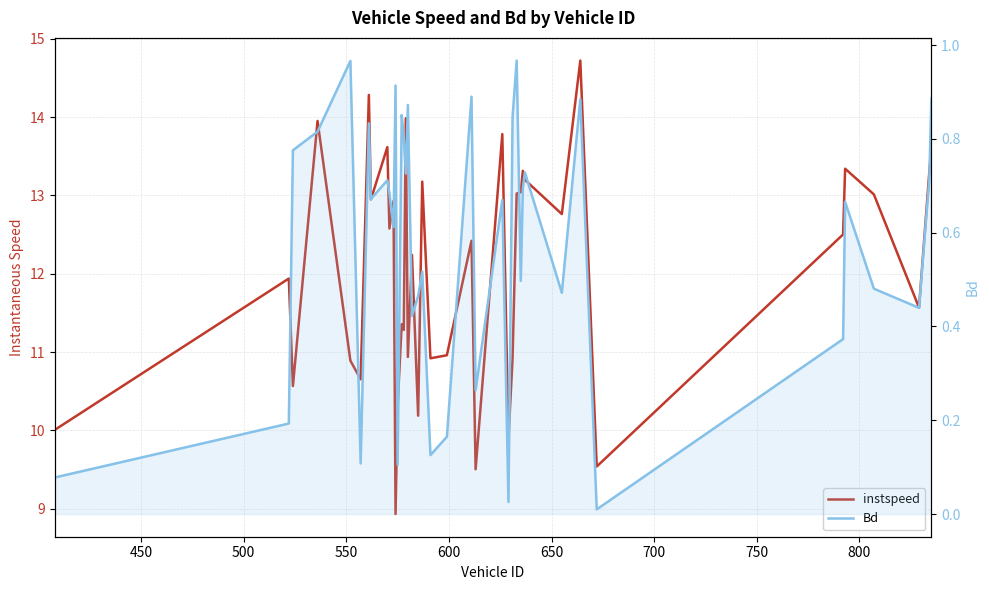

How many lines are shown in the chart?

2